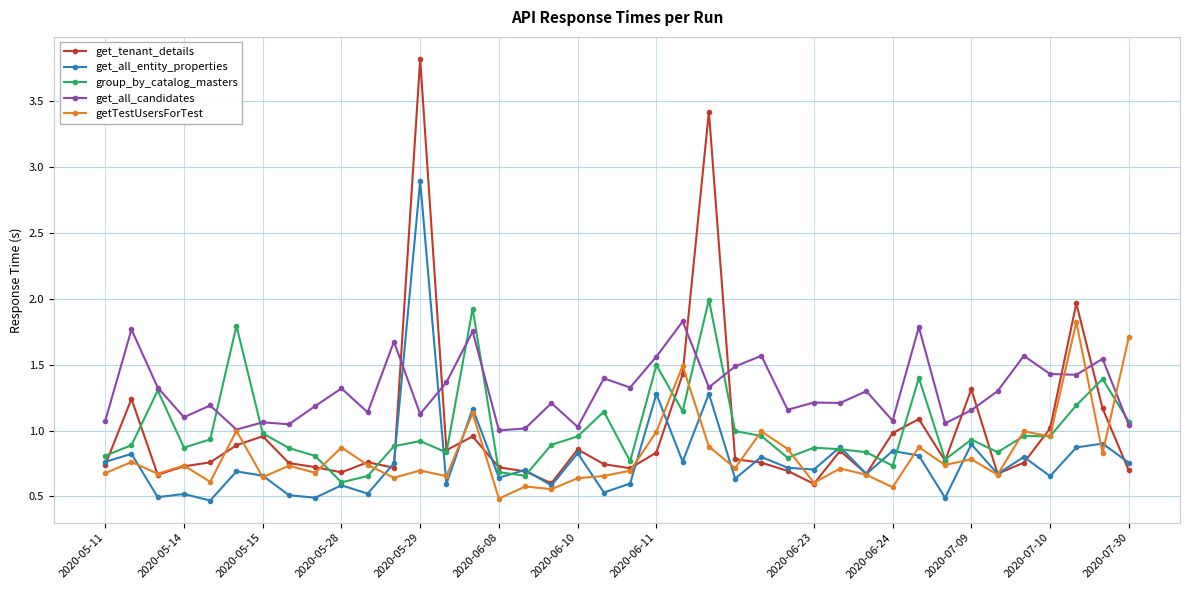

True or false: get_all_entity_properties and group_by_catalog_masters intersect in this chart.

True